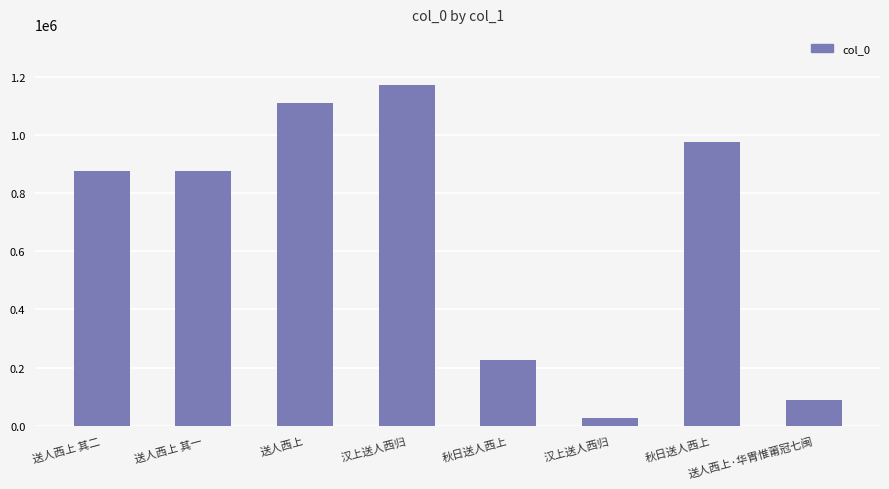

What is the minimum value shown in the chart?

26873